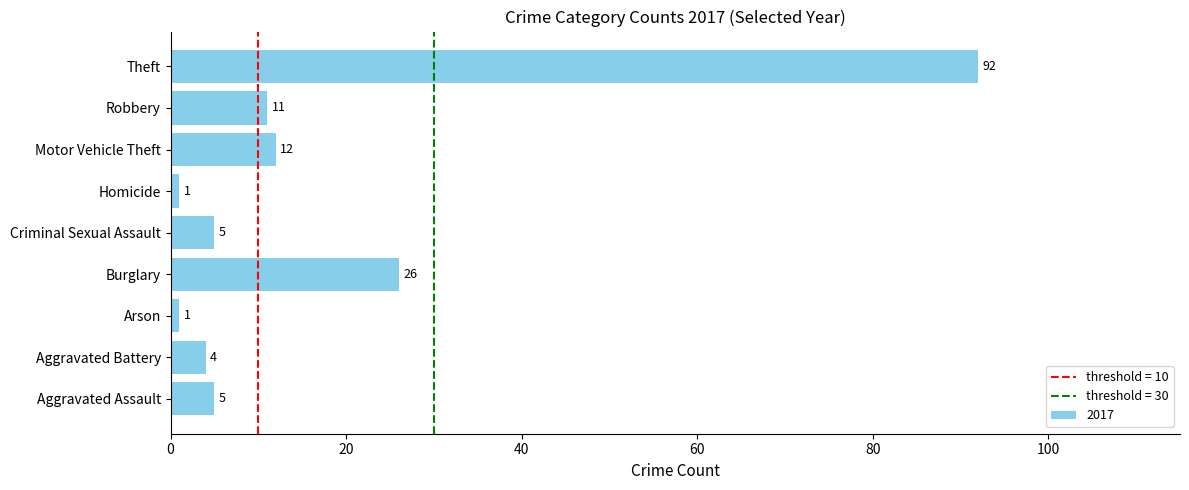

Which label corresponds to the largest value in the chart?

Theft